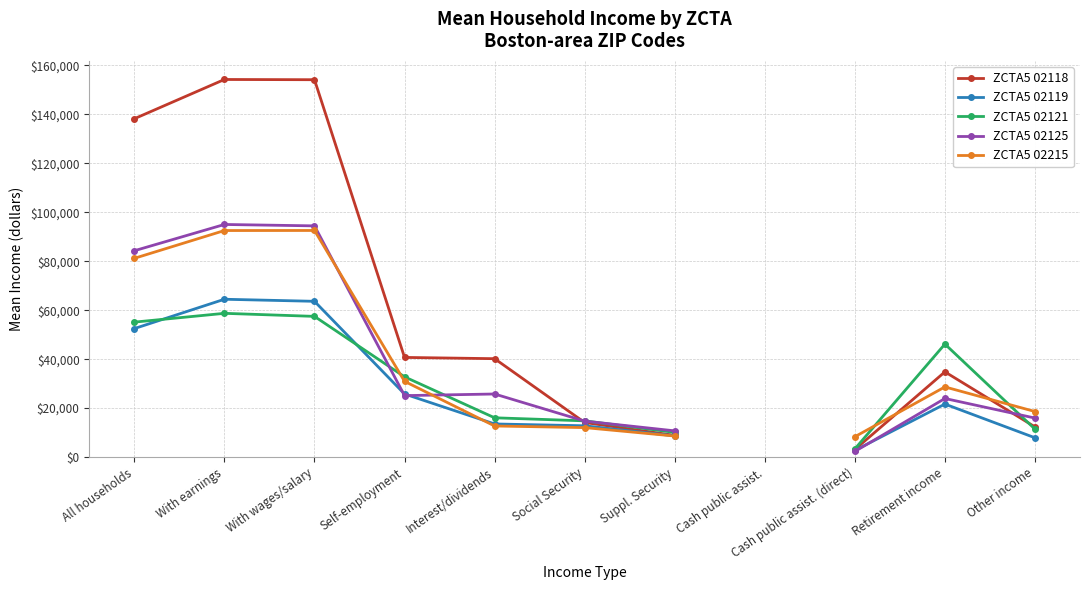

How many lines are shown in the chart?

5